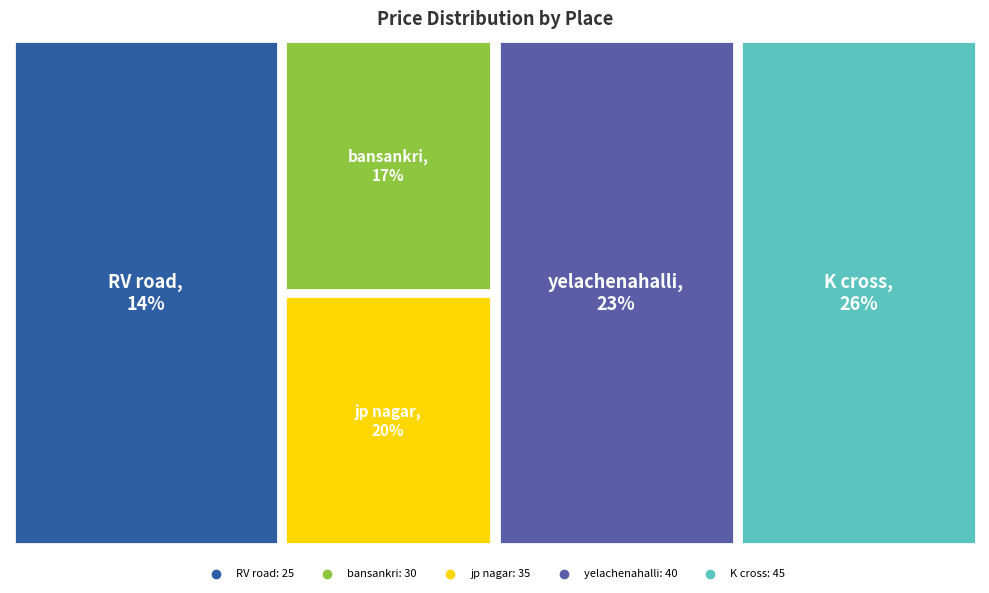

The RV road slice represents 14% of the pie. True or false?

True